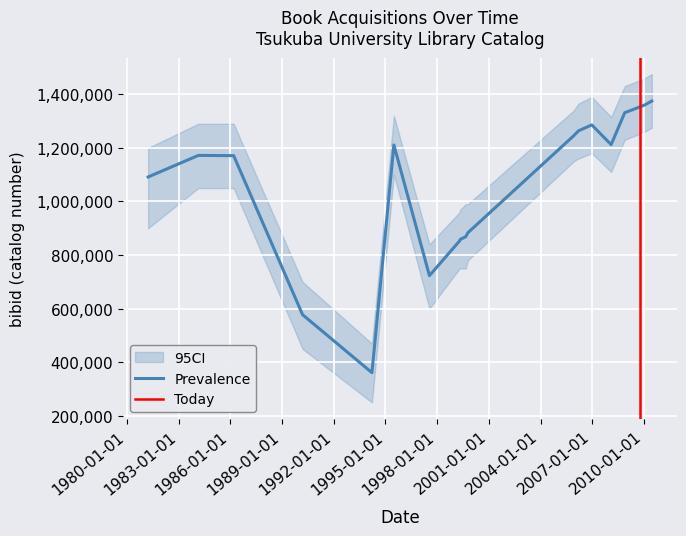

What value does the data have at 1999-04-23, to the nearest 100?

853100